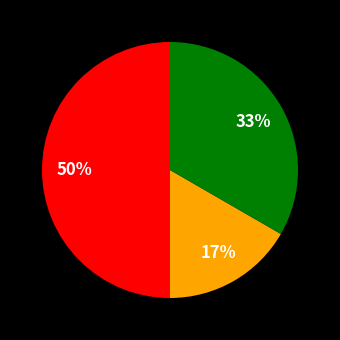

To the nearest percent, what is the average slice percentage?

33%